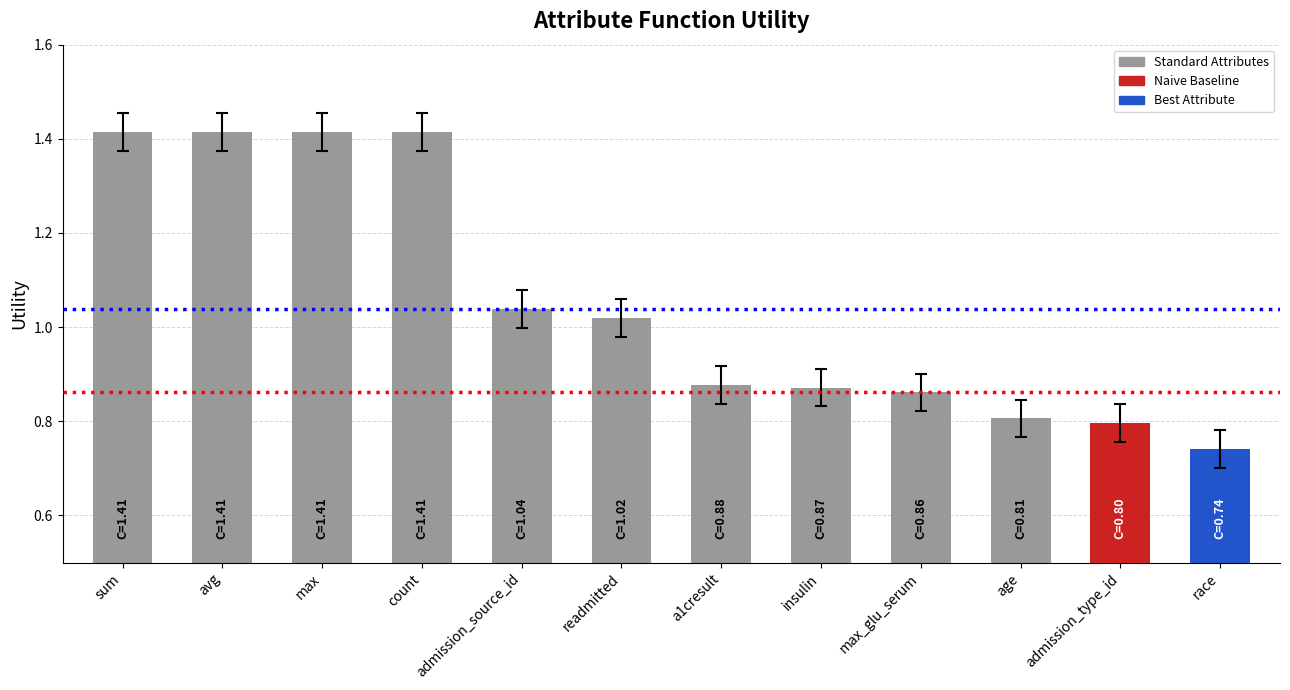

What is the sum of the values at admission_source_id and readmitted?

2.1